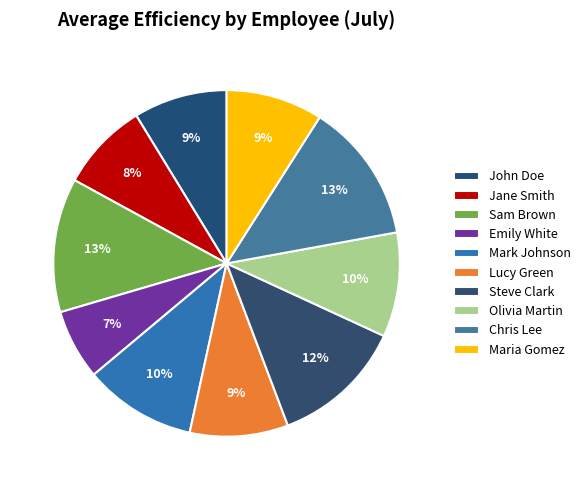

How many slices are in this pie chart?

10